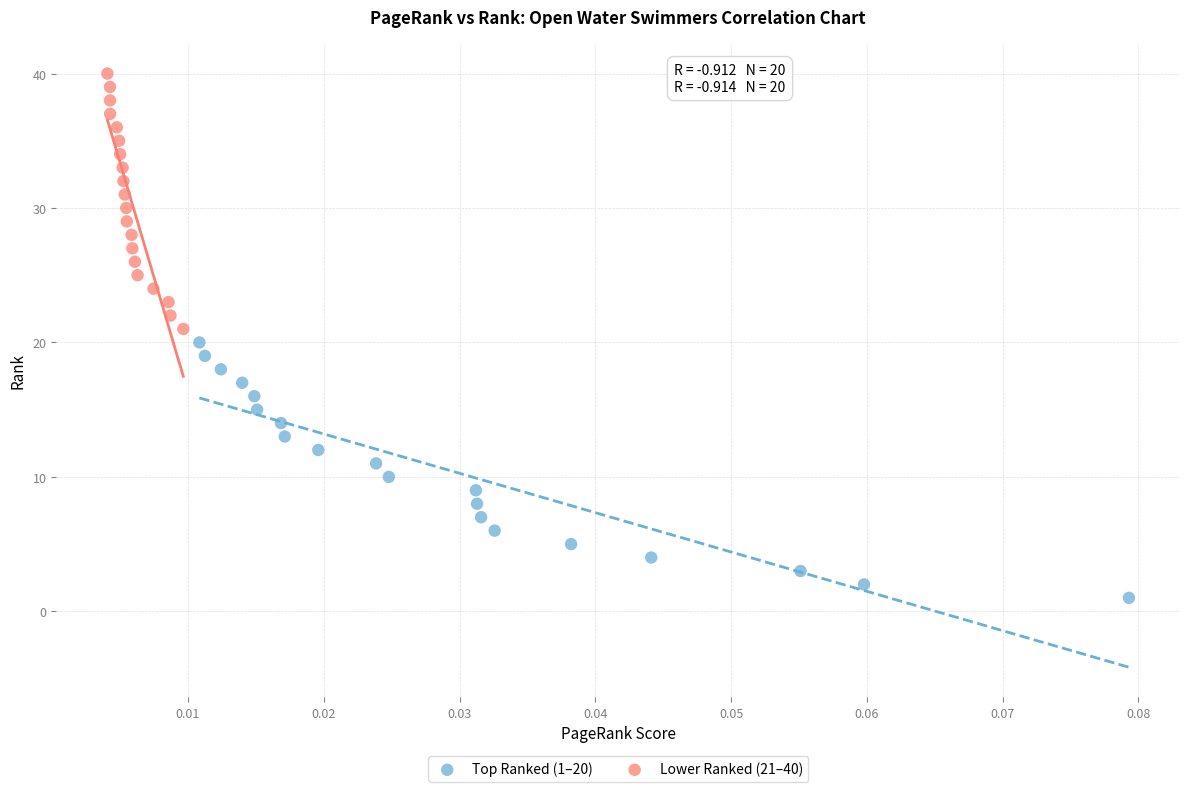

Which series reaches the maximum Y coordinate?

Lower Ranked (21–40)